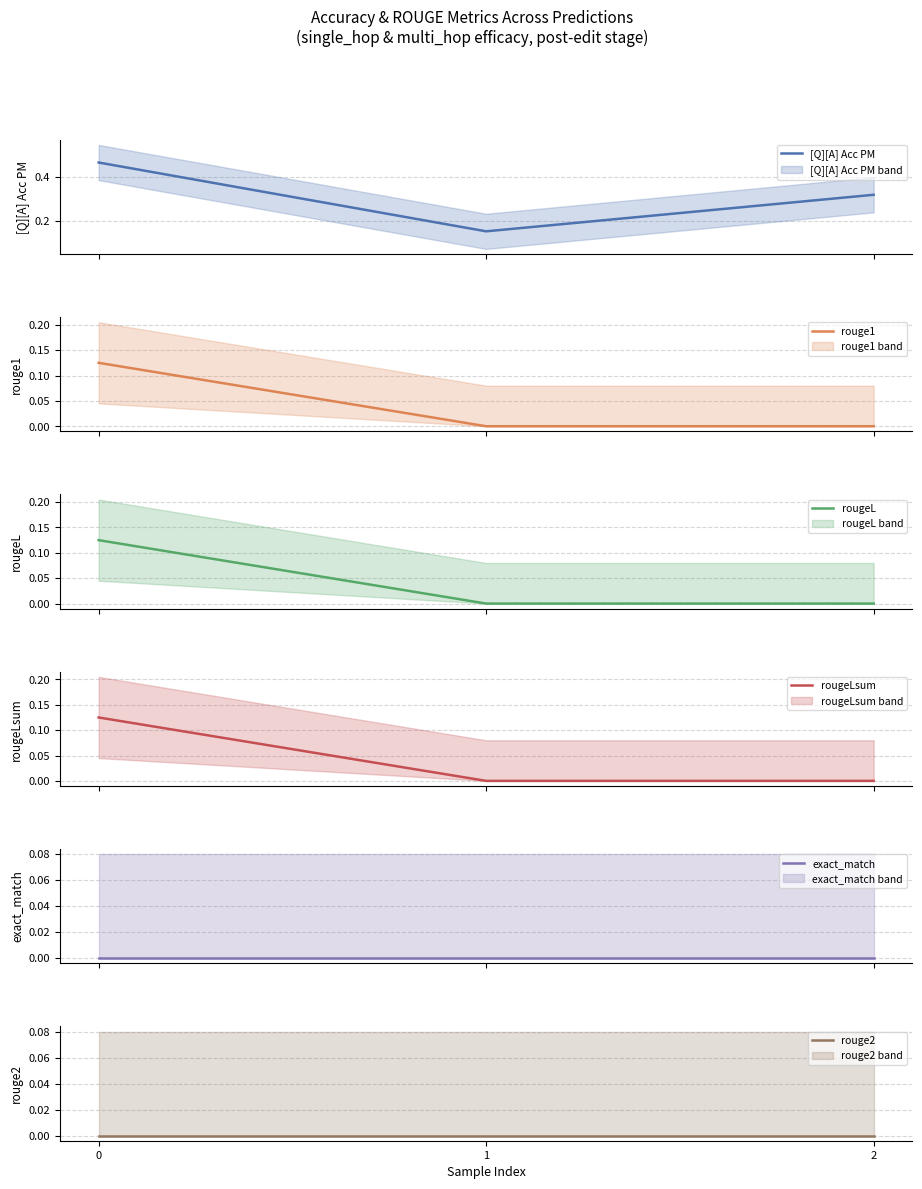

True or false: rouge1 has a value of -0.1 at 1.

False